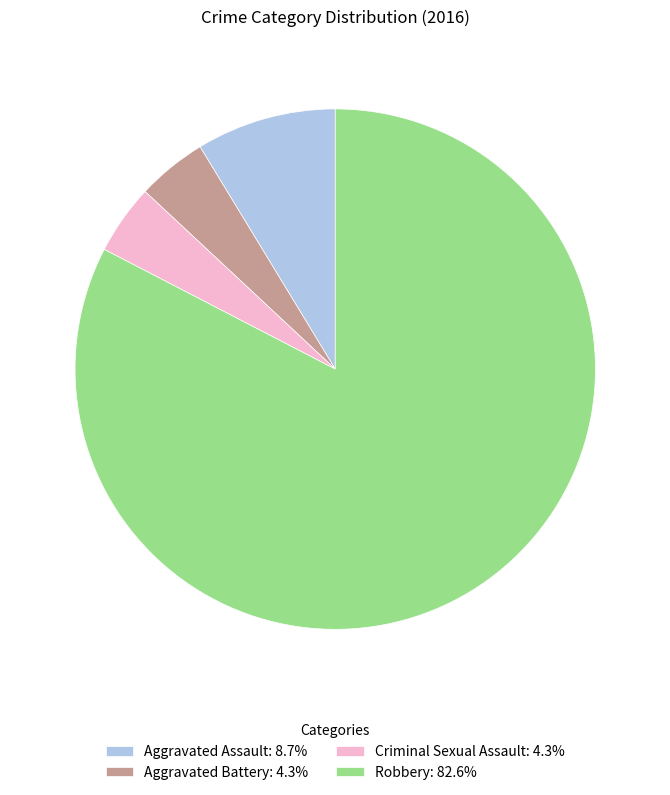

How many slices are in this pie chart?

4